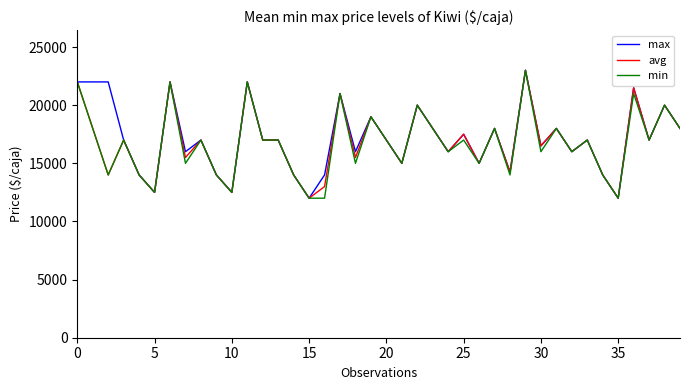

At how many categories does at least one series exceed 13257?

36